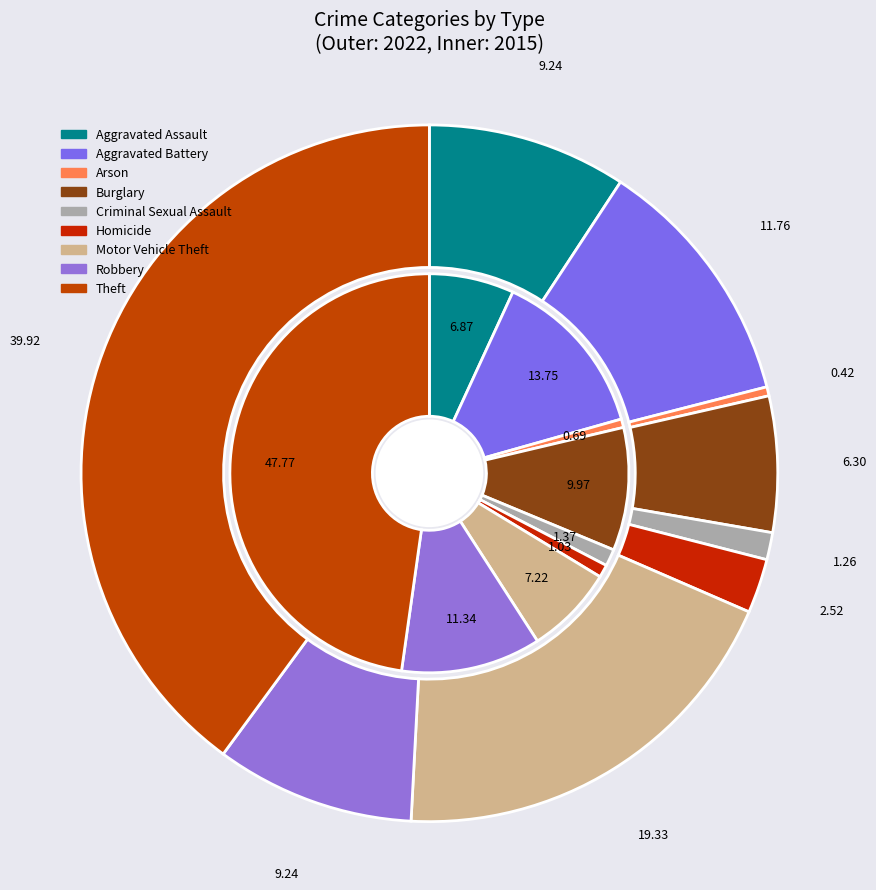

Which slice is the smallest?

Arson